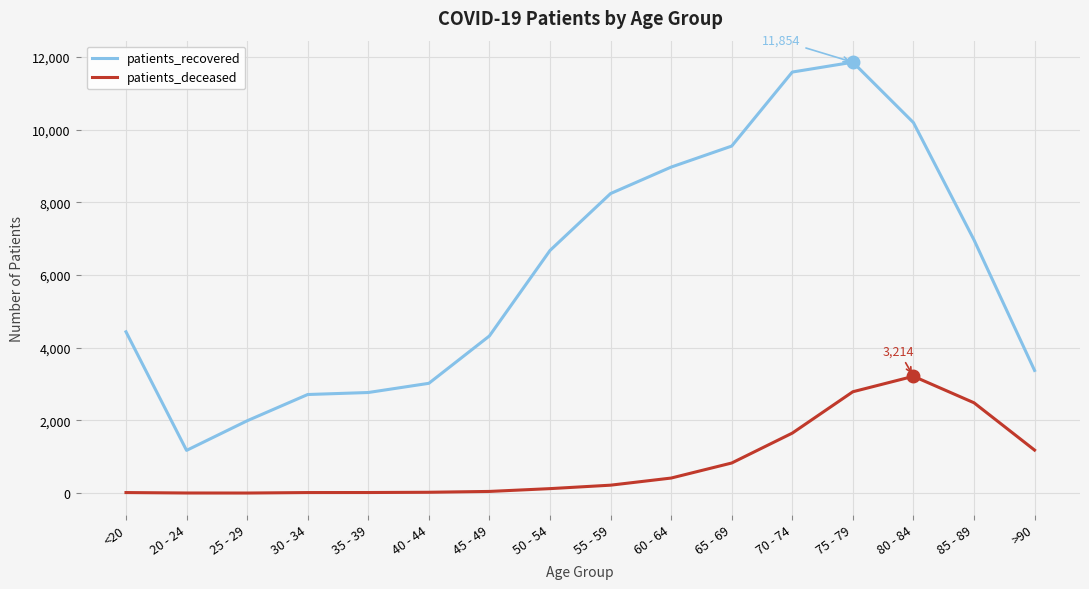

Which category has the highest value across all series?

75 - 79